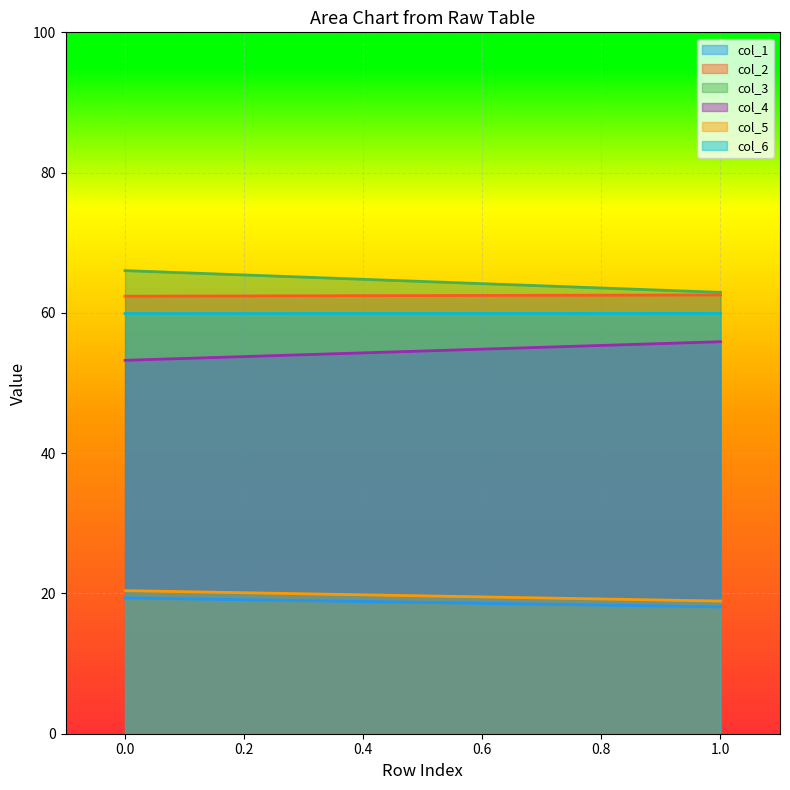

What is the maximum value shown in the chart?

66.0